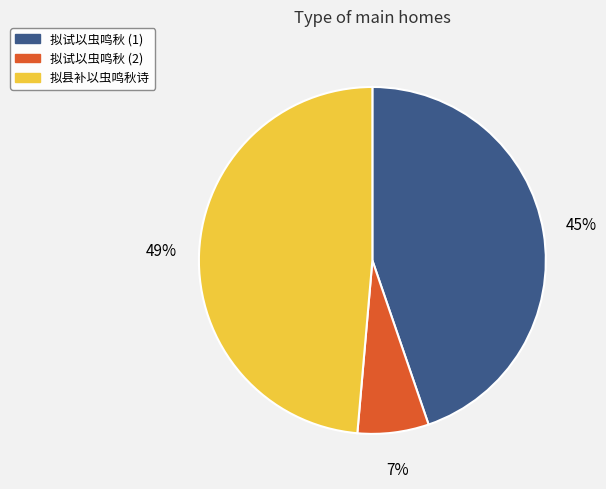

Which category has the smallest portion of the pie?

拟试以虫鸣秋